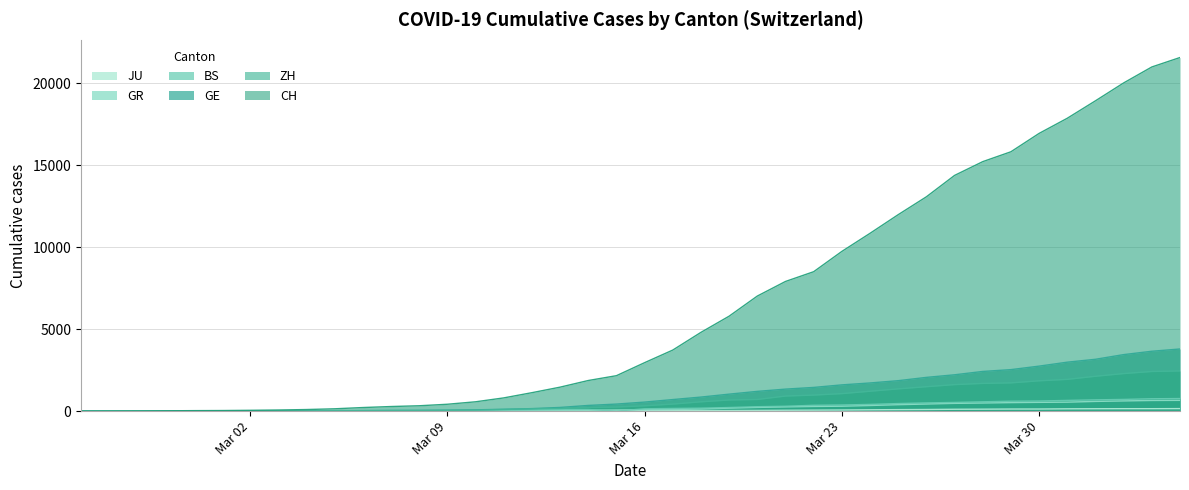

Reading left to right, transcribe all the data shown in this chart.

CH: 0	4	8	20	30	36	50	69	97	142	219	280	327	419	569	806	1124	1461	1866	2160	2954	3722	4801	5788	7014	7904	8498	9735	10838	11975	13064	14367	15207	15809	16928	17852	18915	20005	20978	21554
GE: 0	1	1	5	9	10	11	14	16	20	30	43	45	60	79	113	154	225	347	430	551	705	857	1035	1204	1342	1445	1600	1717	1856	2057	2215	2419	2530	2743	2984	3160	3445	3650	3788
GR: 0	2	2	6	6	6	9	9	12	14	16	17	18	18	22	31	43	53	56	71	84	101	128	182	226	258	284	300	343	393	433	474	495	519	535	547	592	622	649	657
ZH: 0	0	2	2	6	7	10	13	15	23	29	34	40	49	62	101	140	163	218	250	326	429	568	679	711	919	978	1067	1213	1357	1489	1616	1690	1722	1848	1936	2125	2289	2417	2450
JU: 0	0	1	1	1	1	1	2	2	4	4	5	5	7	7	7	12	17	18	19	25	29	32	36	44	54	61	69	82	92	100	114	119	127	128	140	145	149	149	154
BS: 0	0	1	1	1	1	1	3	3	8	15	21	24	28	33	49	73	92	100	0	143	164	181	220	270	297	356	374	410	462	501	530	569	605	617	653	687	714	754	767